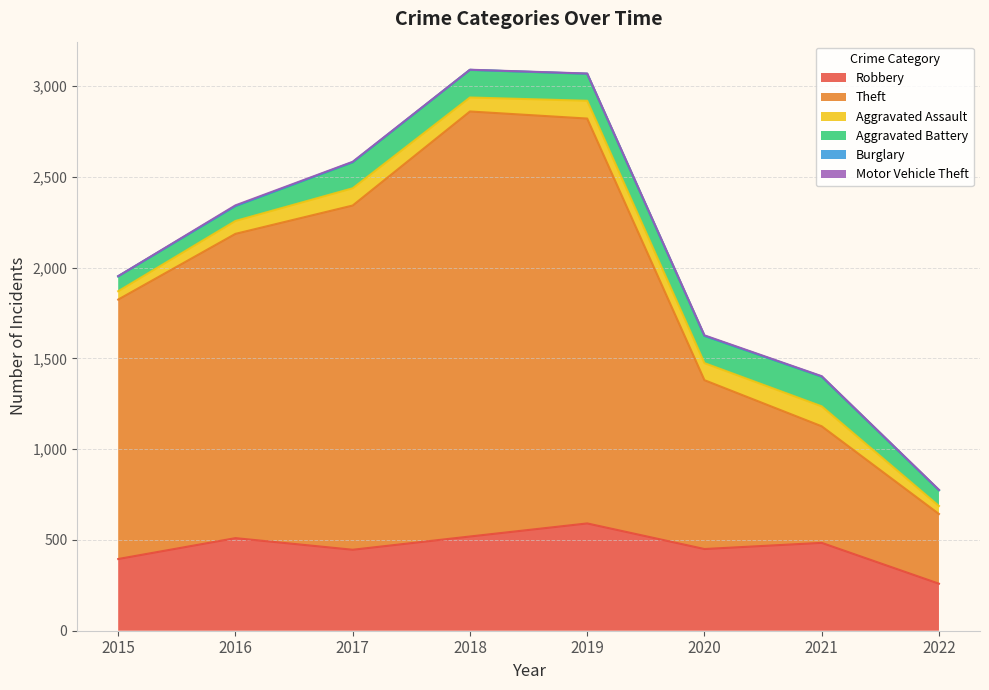

At which category does Motor Vehicle Theft reach its first local peak?

2016